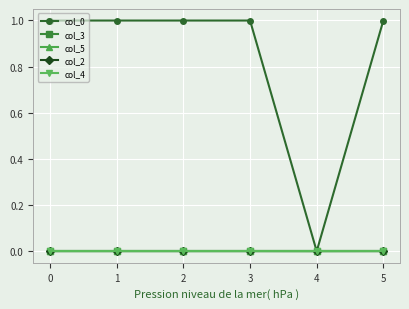

How many lines are shown in the chart?

5